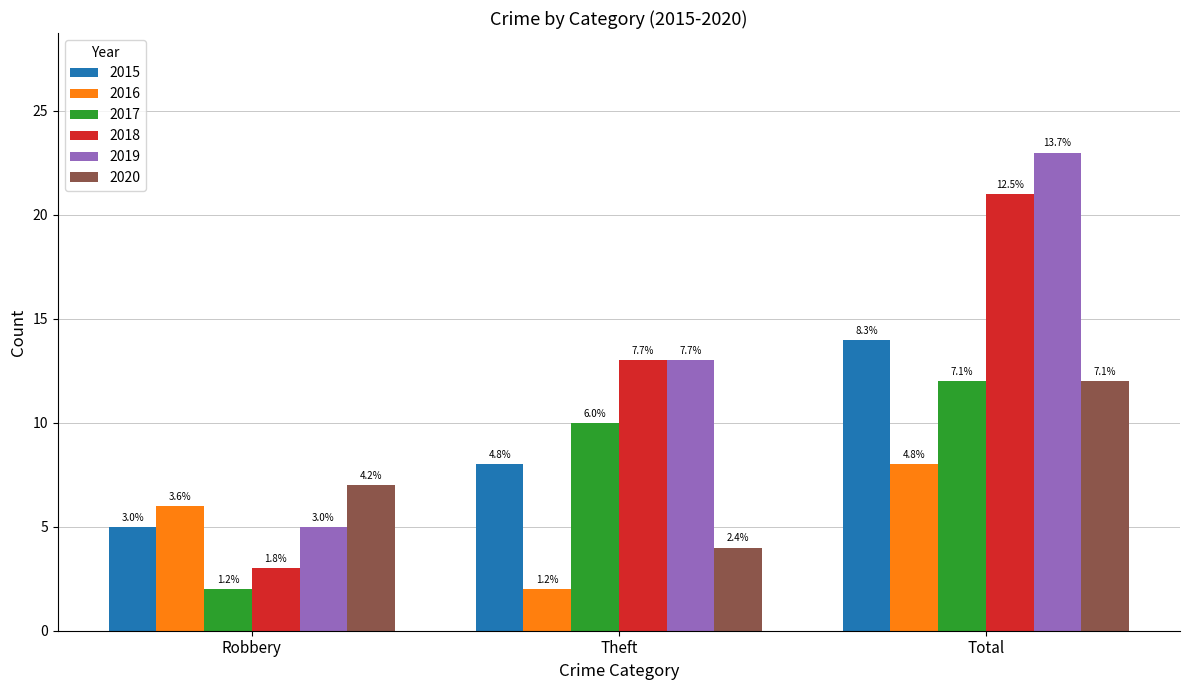

How many groups of bars are there?

3